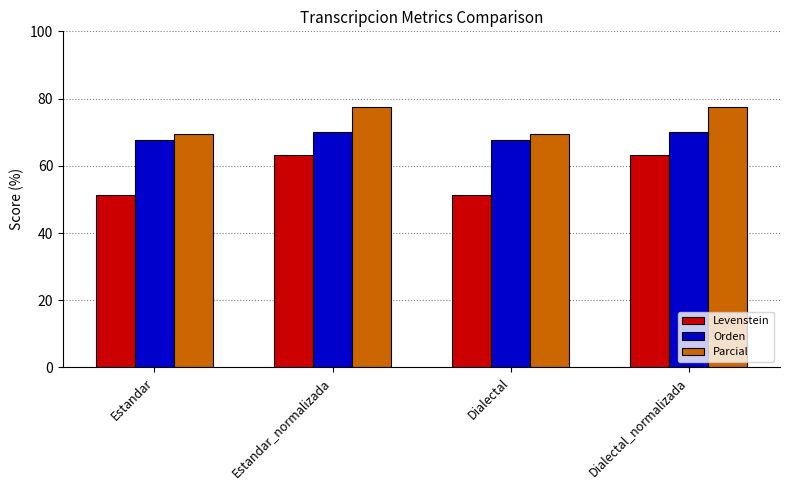

How many bars are there in each group?

3